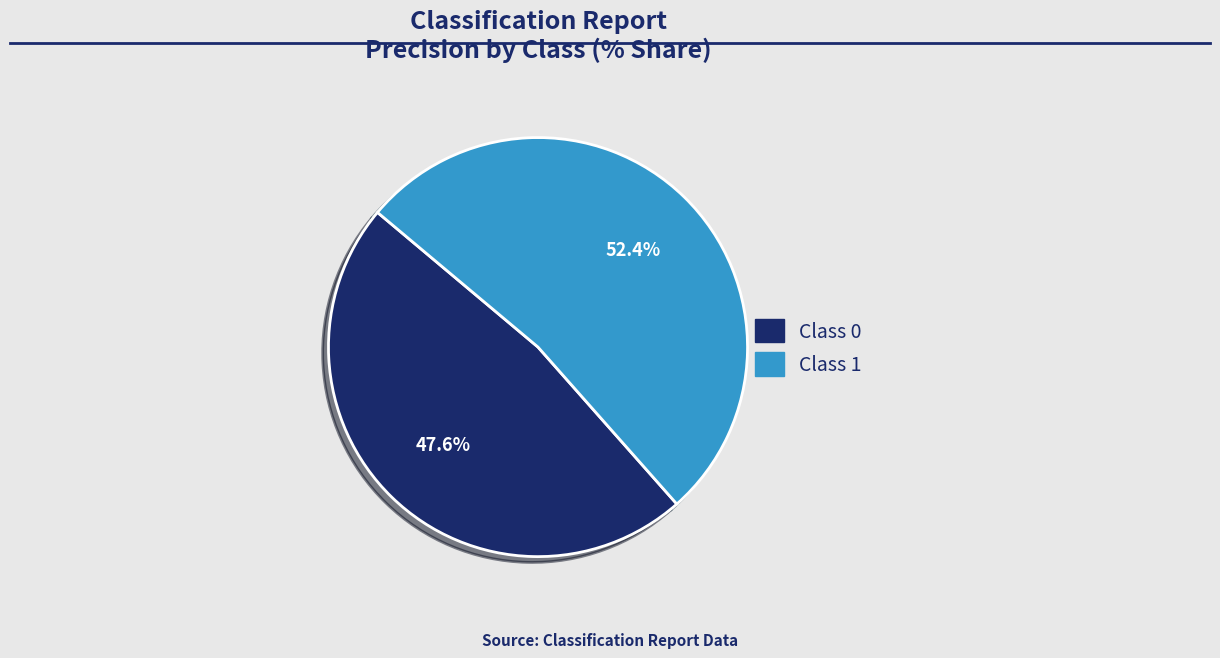

Does any single category account for the majority?

Yes